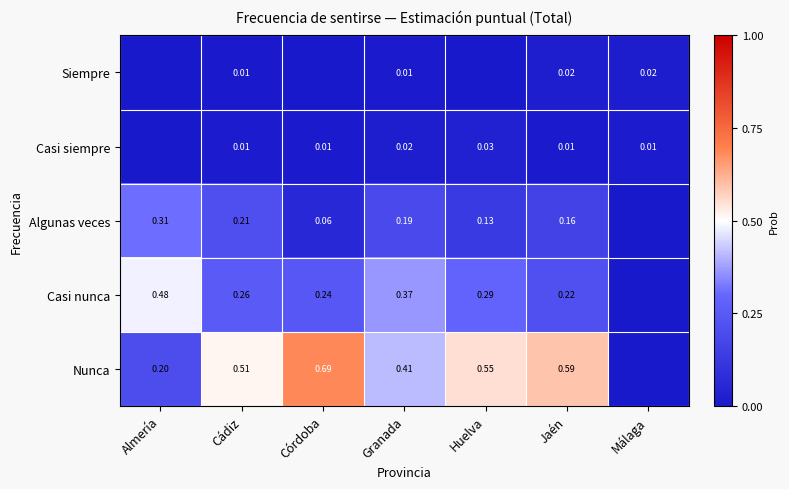

Is the value of Casi siempre at Cádiz greater than the value of Nunca at Granada?

No